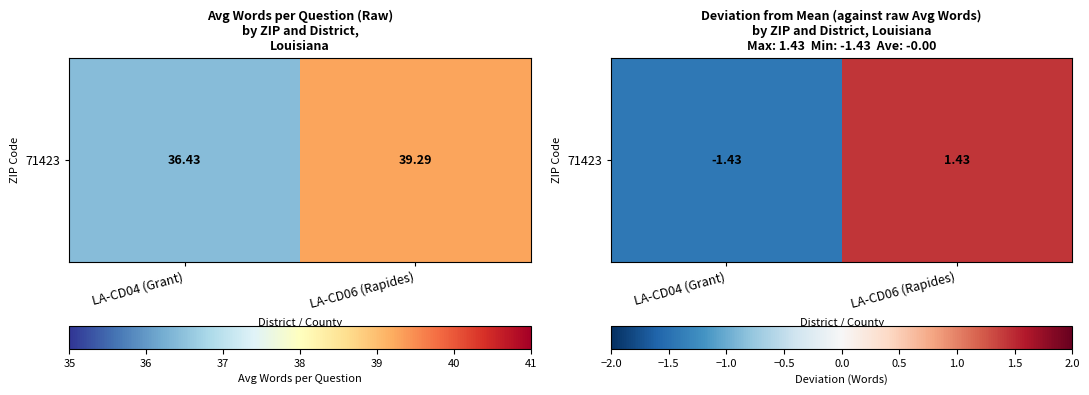

Rank the categories by value from lowest to highest.

LA-CD04 (Grant), LA-CD06 (Rapides)